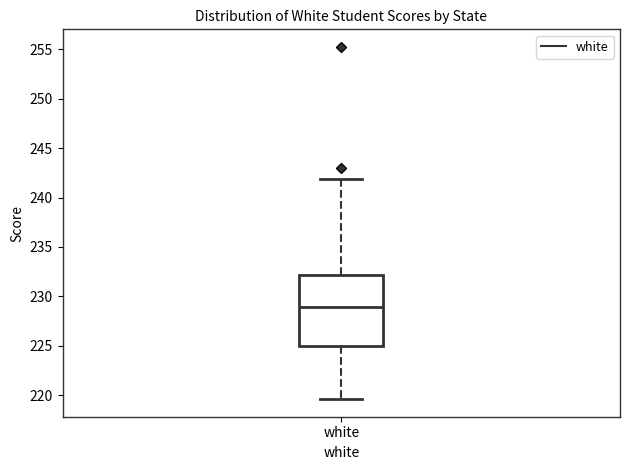

Read this box plot against the y-axis: the position of the median line, the range covered by the box, and the ends of both whiskers. The values are not printed on the chart, so give them approximately, as read against the axis.

median 229.0, box 225.0 to 232.0, whiskers 219.5 to 242.0